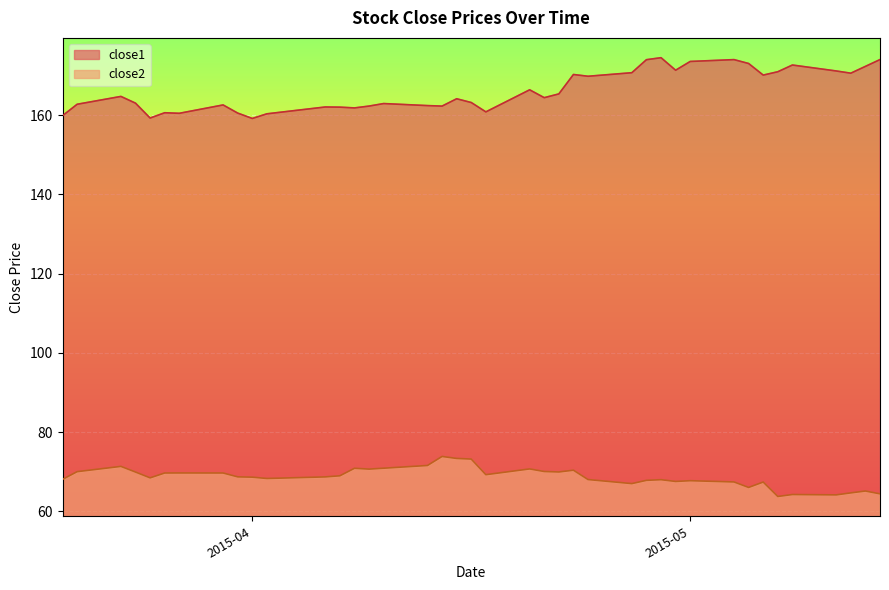

Rank the series at 2015-05-05 from lowest to highest value.

close2, close1